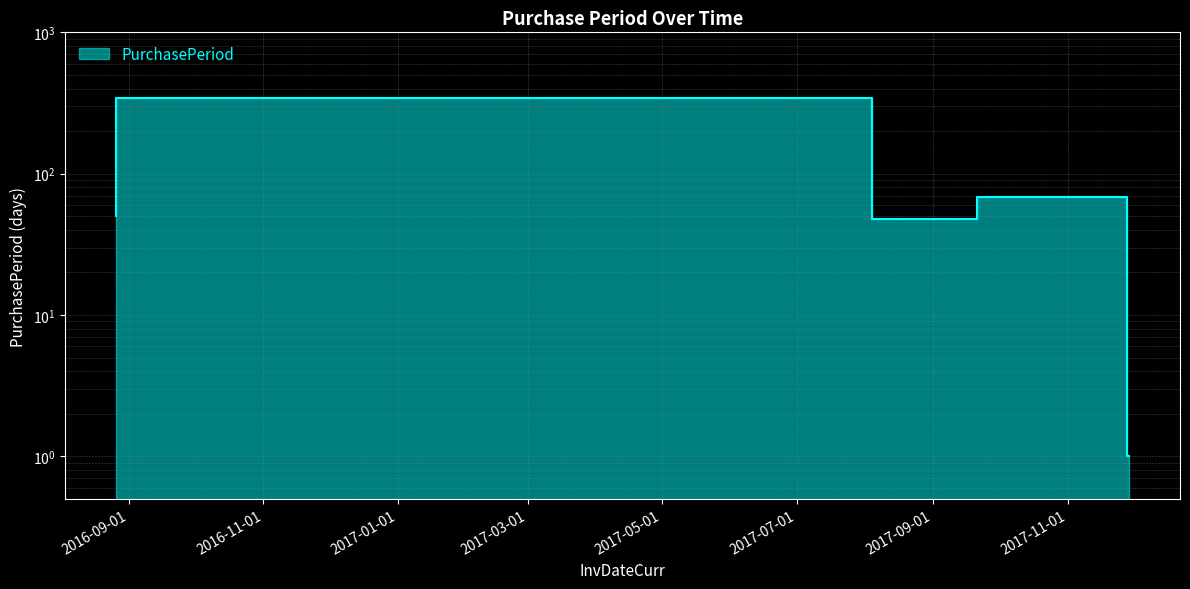

List the labels in order of value, smallest first.

2017-11-29, 2017-09-21, 2016-08-26, 2017-11-28, 2017-08-04